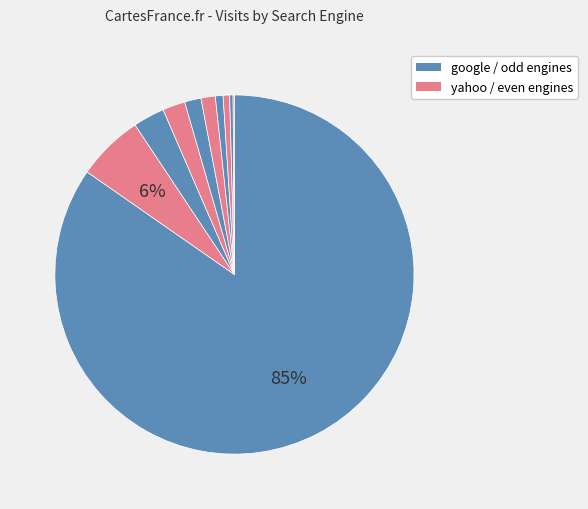

How many slices are in this pie chart?

10